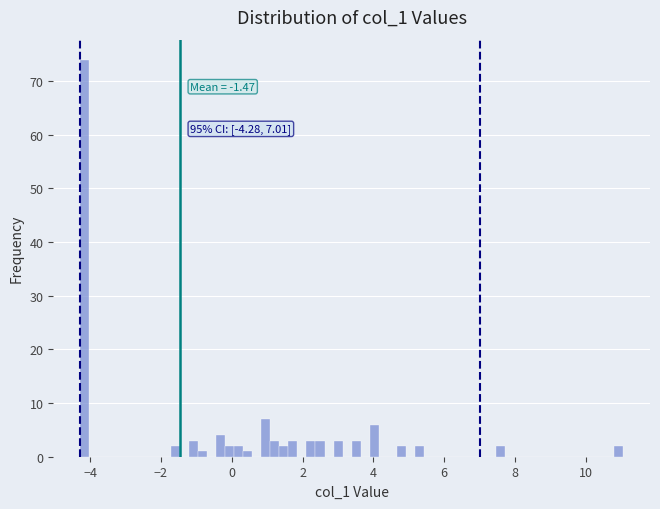

Around what value on the x-axis is the tallest bar? Give the approximate position of its centre, as read against the axis.

-4.2